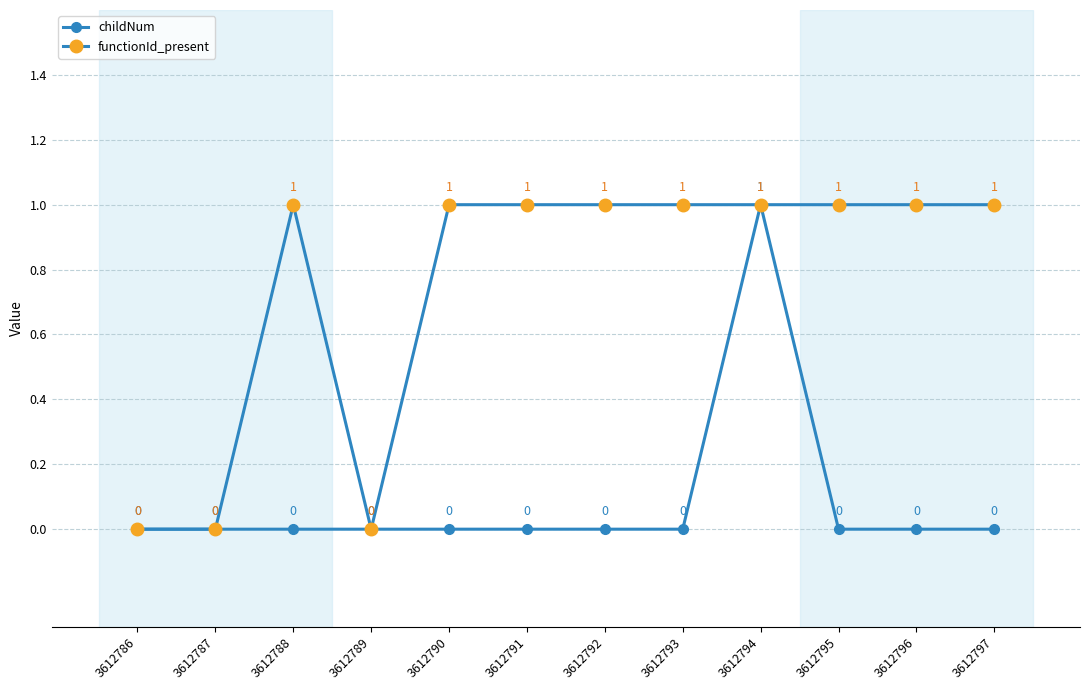

How many interior local peaks does the childNum series have?

1